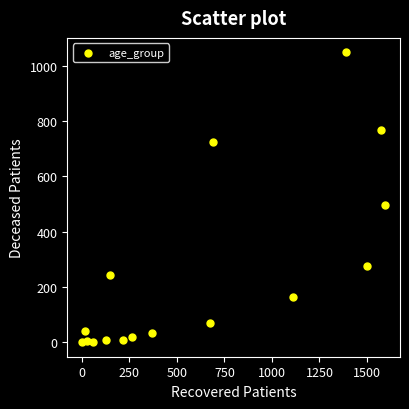

What is the range of Y values (max minus min)?

1048